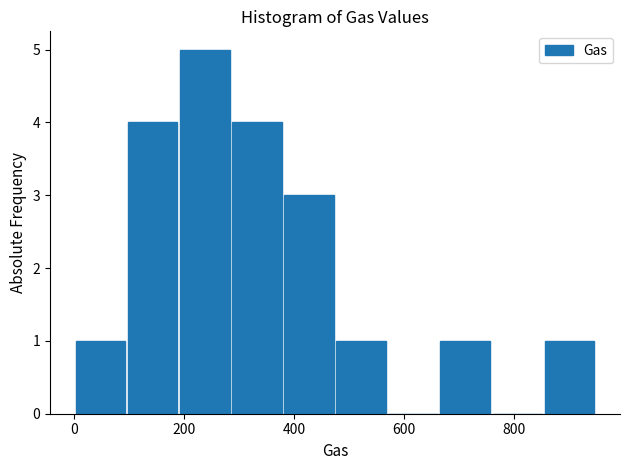

What is the height of the bar covering 380 to 480 on the x-axis? Neither the bar edges nor the heights are printed on the chart, so give them approximately, as read against the axes.

3